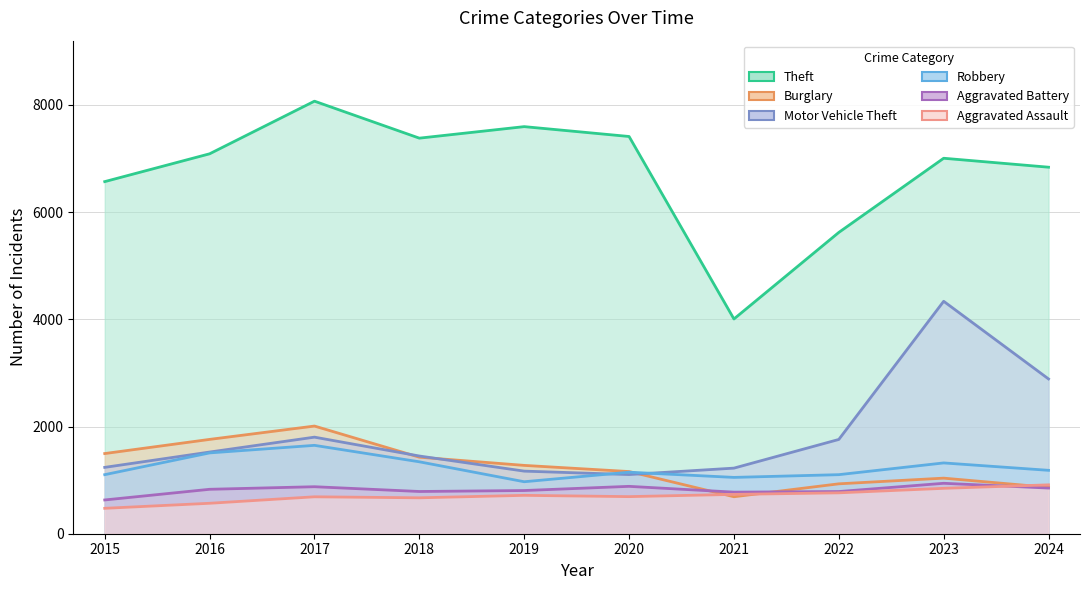

True or false: Theft has a value of 11394 at 2020.

False